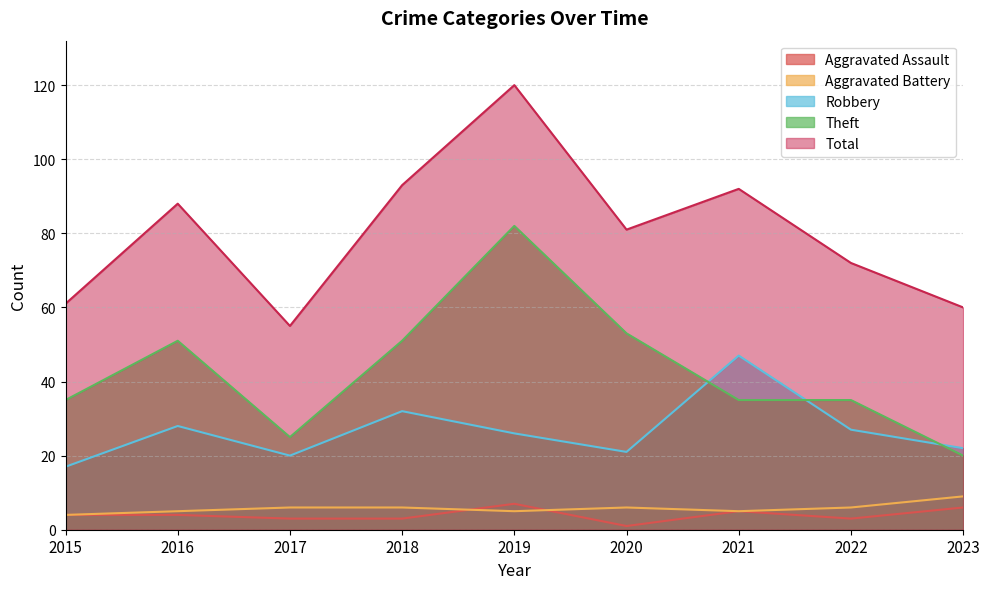

At which category is the sum across all series the highest?

2019